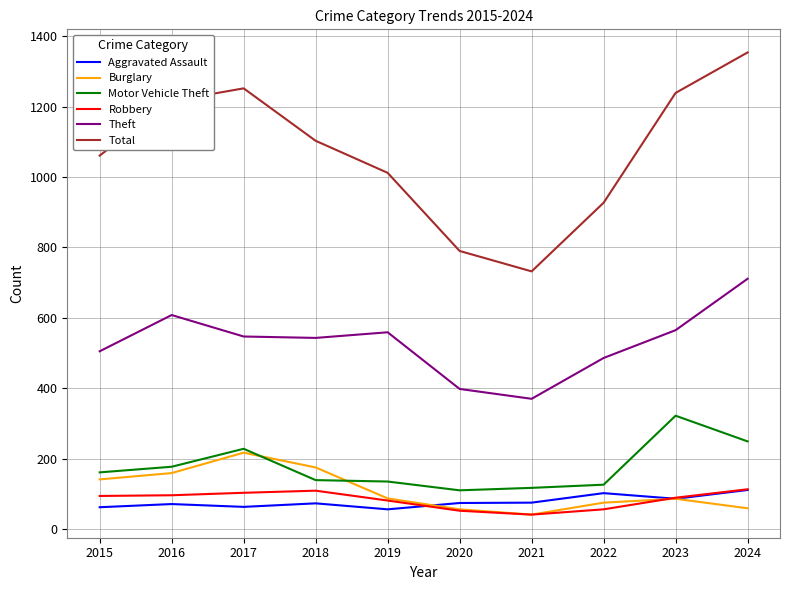

Which series has the widest spread of values?

Total